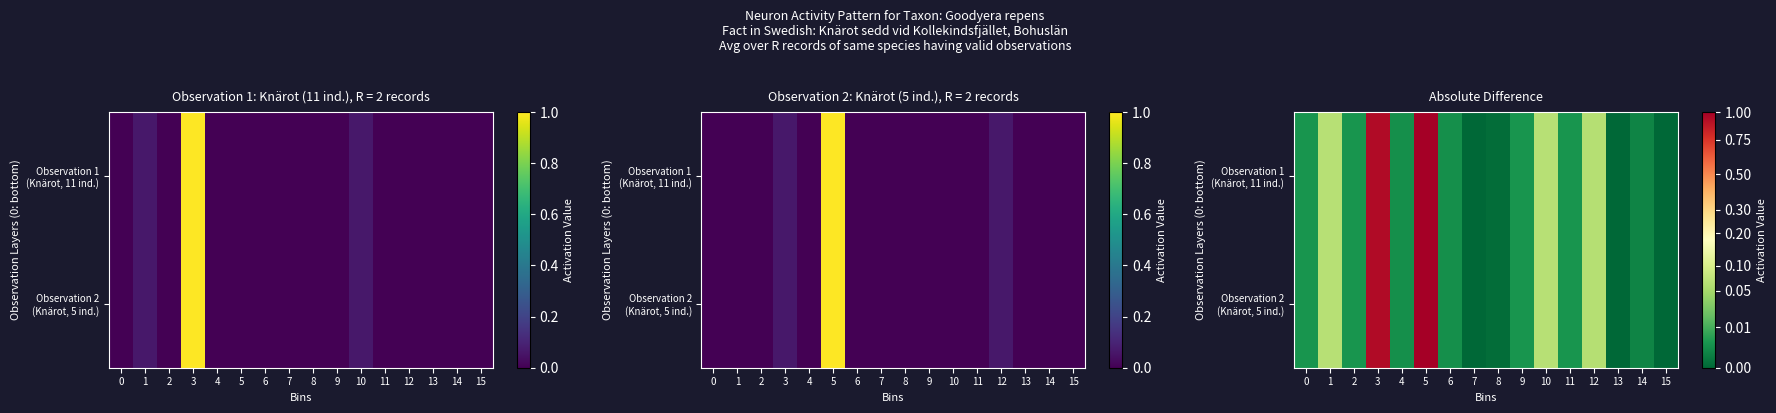

How many values in Observation 2 (Knärot, 5 ind.) are above zero?

15